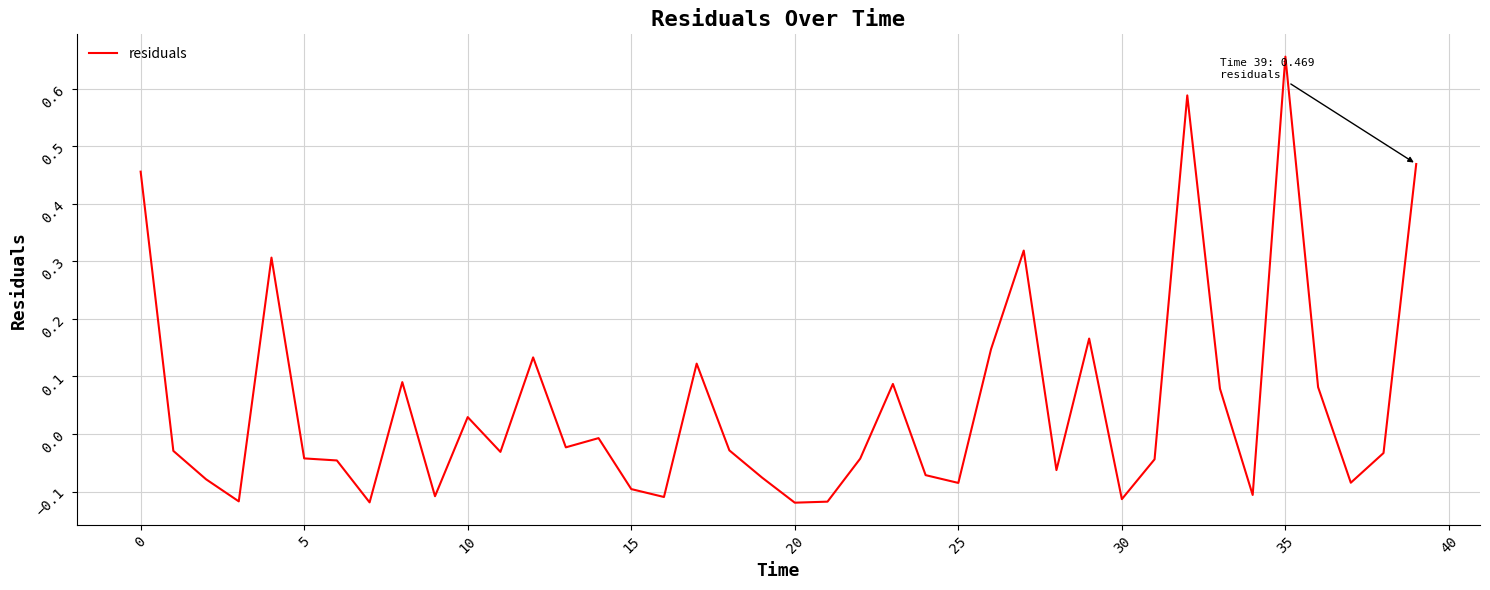

What is the difference between the maximum and minimum values?

0.8